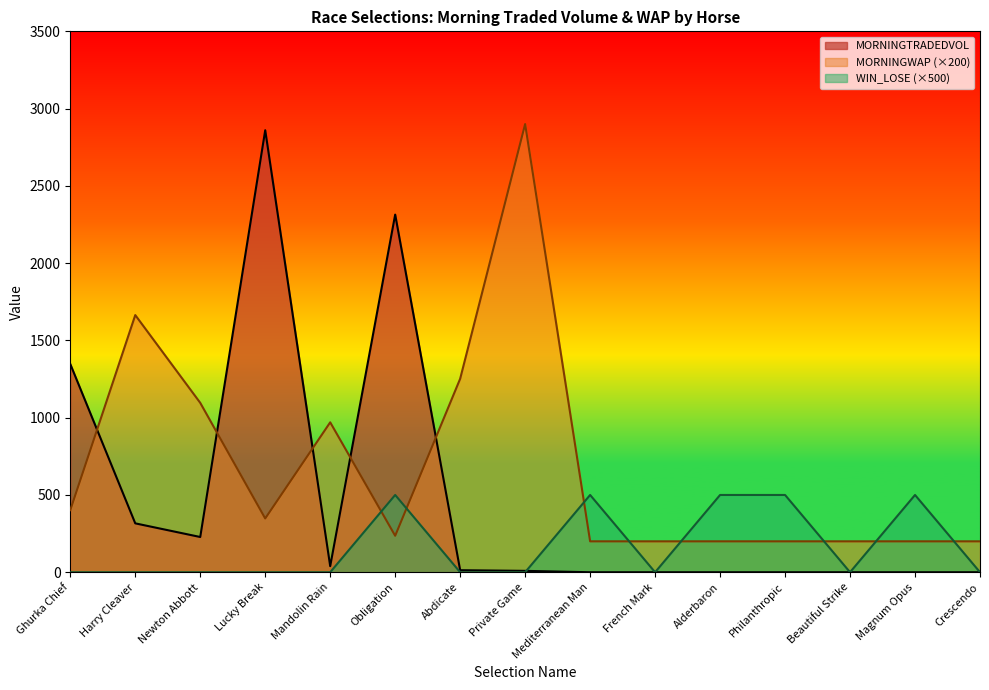

Rank the categories by MORNINGTRADEDVOL value from highest to lowest.

Lucky Break, Obligation, Ghurka Chief, Harry Cleaver, Newton Abbott, Mandolin Rain, Abdicate, Private Game, Mediterranean Man, French Mark, Alderbaron, Philanthropic, Beautiful Strike, Magnum Opus, Crescendo